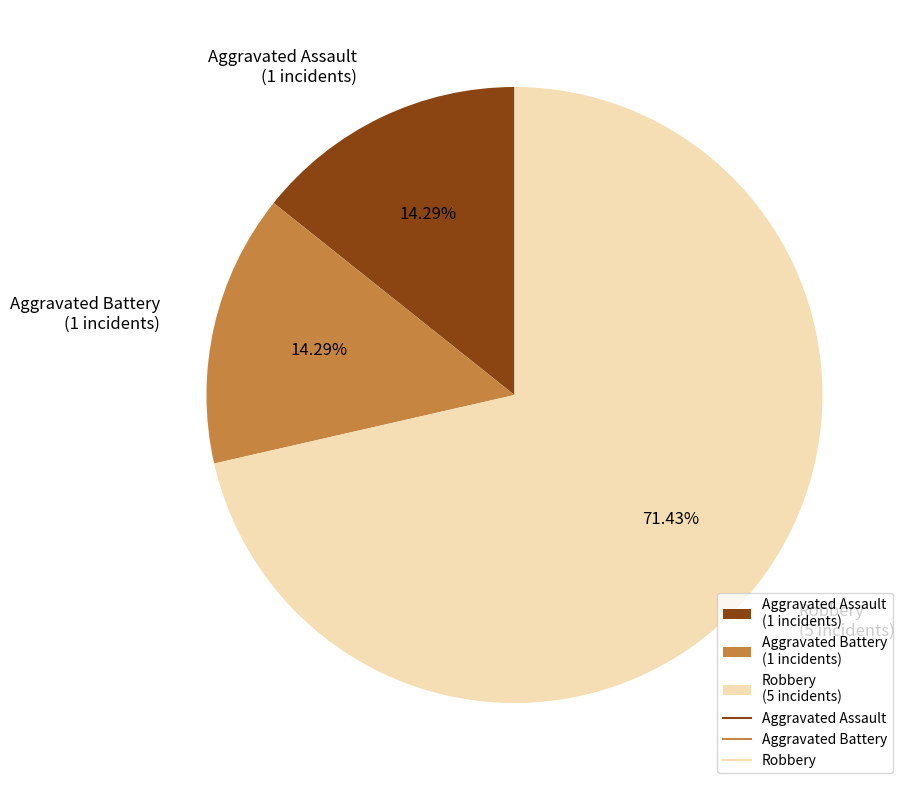

Count the number of slices in the pie.

3